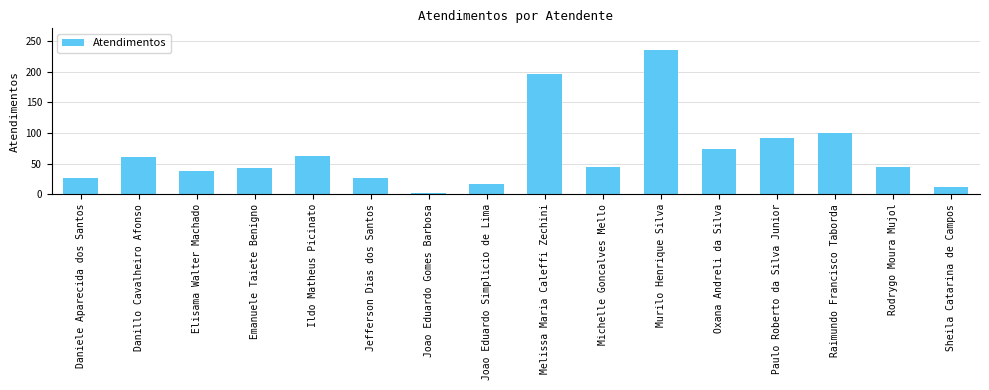

Reading left to right, list all the values displayed in this chart.

26	60	37	42	63	26	2	17	197	44	236	74	92	100	44	12